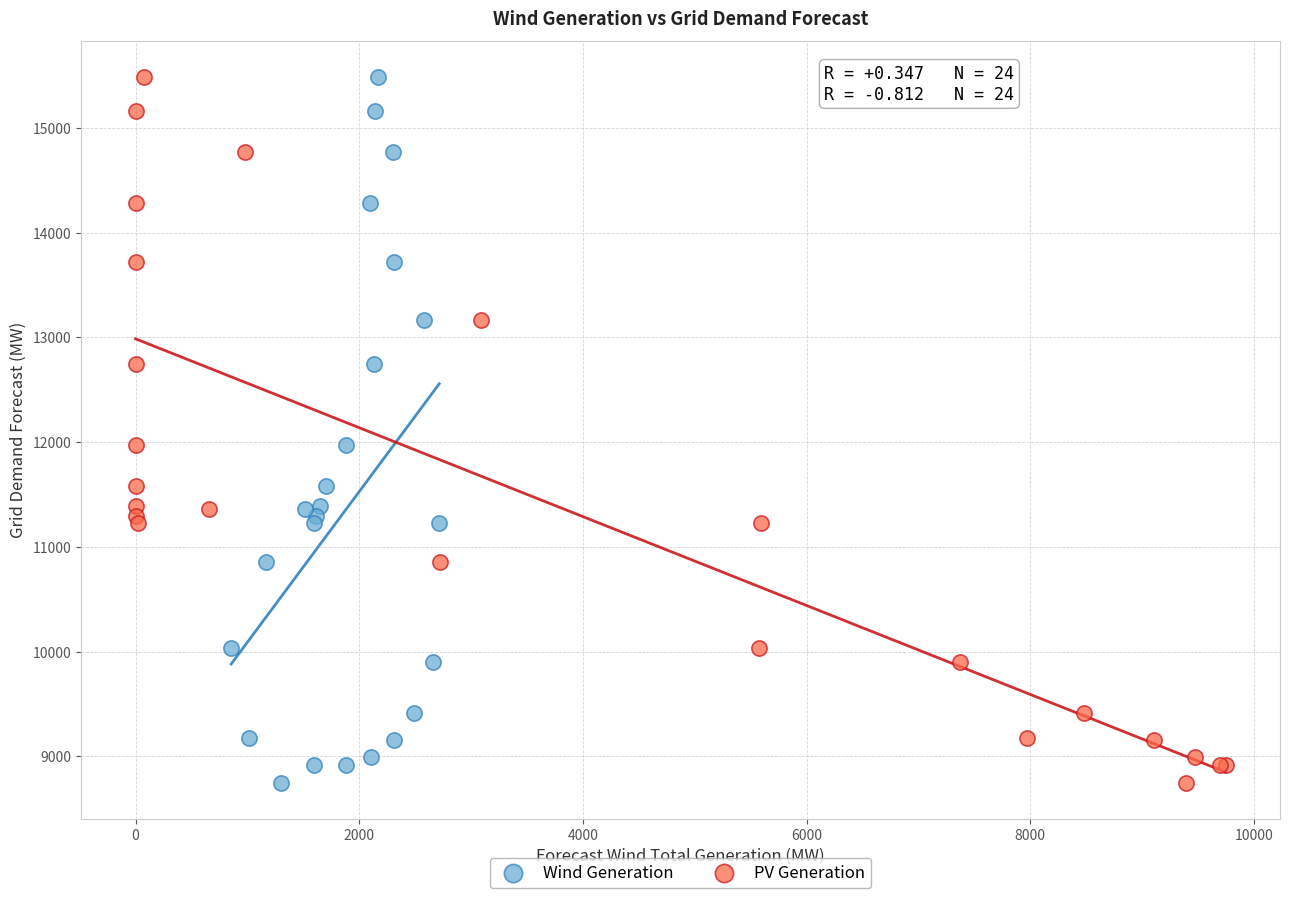

What are all the series names shown in the legend?

Wind Generation, PV Generation